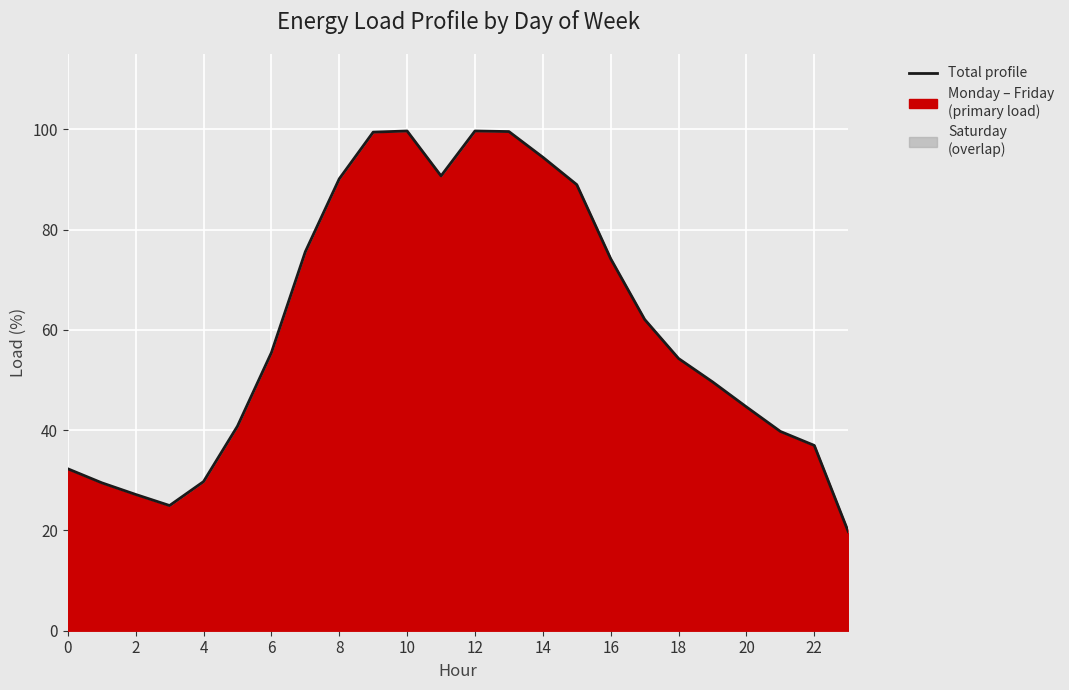

Reading left to right, what are all the values shown in this chart?

32.3	29.5	27.2	25.0	29.7	40.8	55.4	75.6	90.1	99.4	99.7	90.7	99.7	99.5	94.4	88.9	74.2	62.1	54.3	49.6	44.6	39.7	36.9	19.8